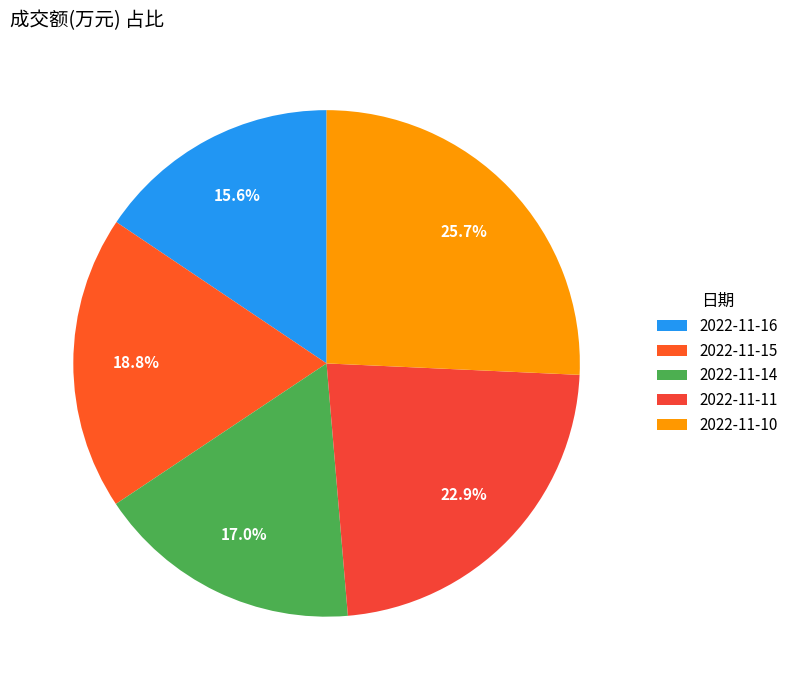

Combined, what portion of the pie is 2022-11-16 and 2022-11-14?

32.6%